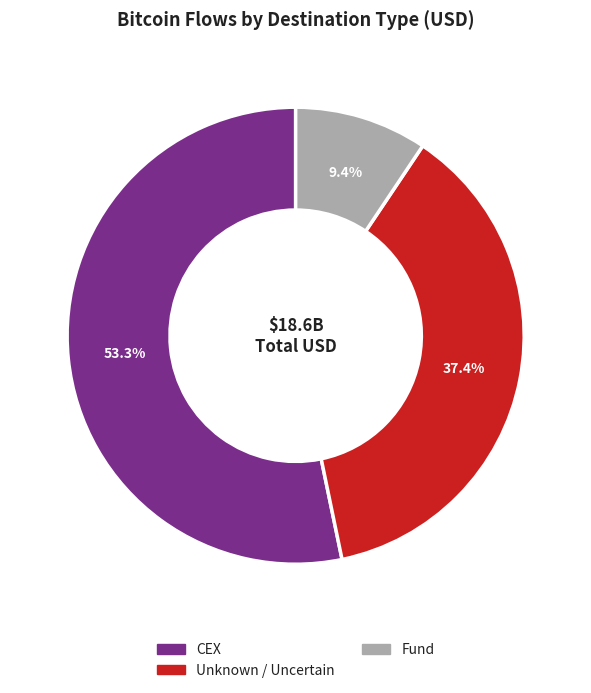

Is there any slice that represents more than half of the pie?

Yes